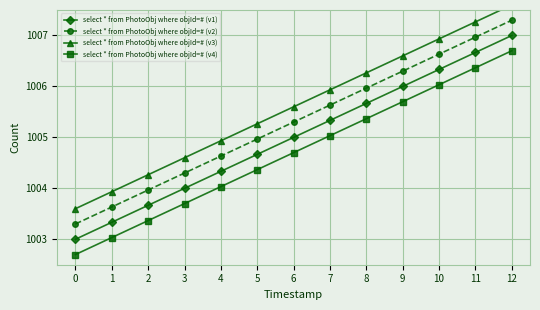

True or false: select * from PhotoObj where objId=# (v3) and select * from PhotoObj where objId=# (v4) cross at least once.

False